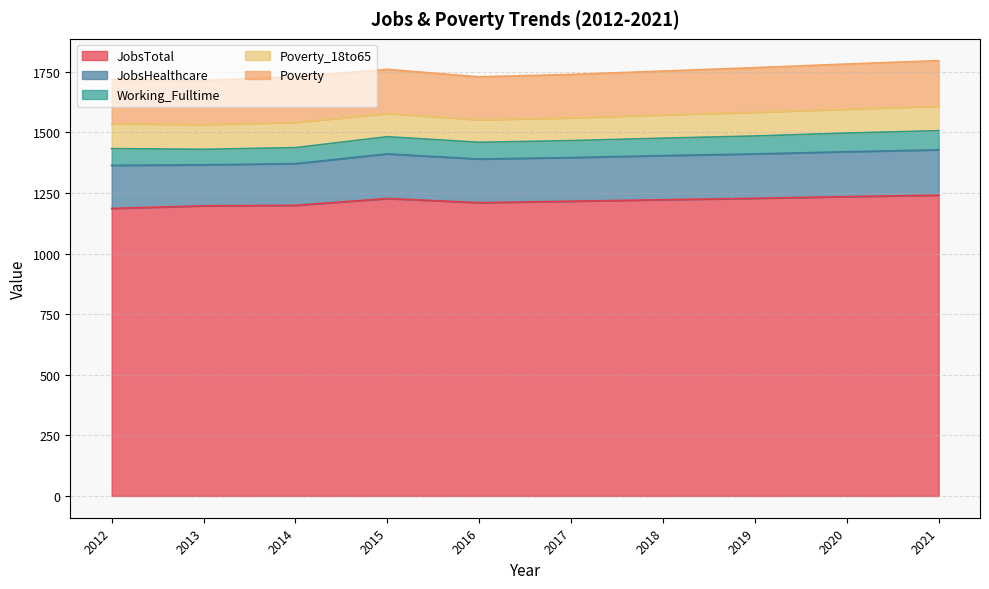

What is the value of the JobsHealthcare point at the 4th from the left?

184